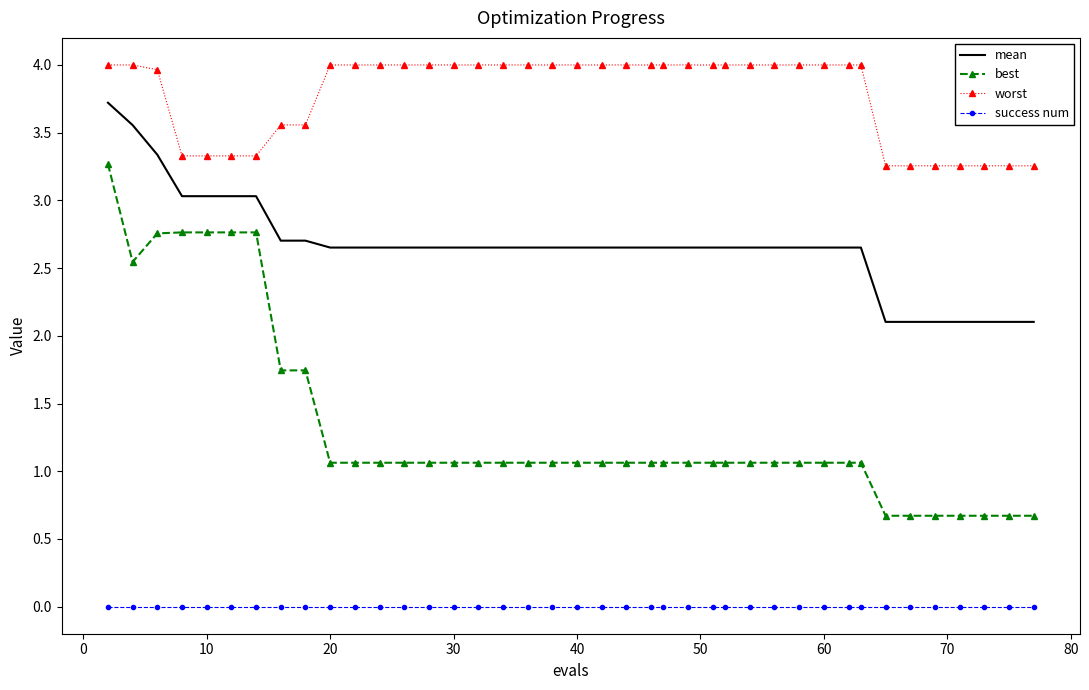

List the series in order of their peak value, highest first.

worst, mean, best, success num